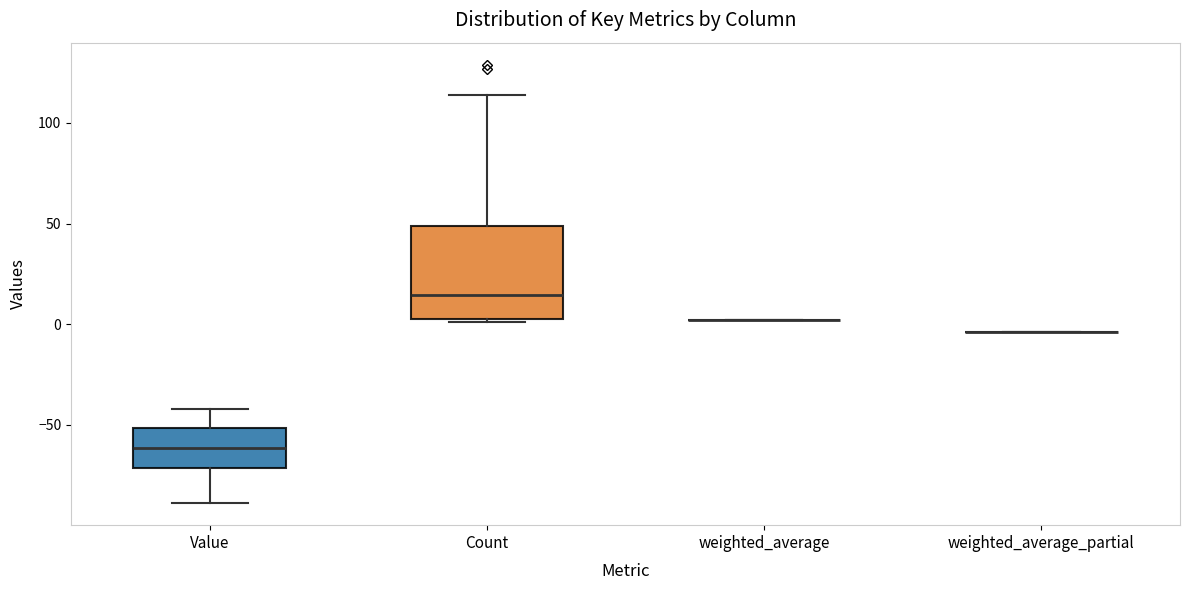

Reading left to right, read every box against the y-axis: the position of its median line, the range the box covers, and the ends of its whiskers. The values are not printed on the chart, so give them approximately, as read against the axis.

Value: median -60, box -70 to -50, whiskers -90 to -40
Count: median 15, box 5 to 50, whiskers 0 to 115
weighted_average: box collapsed to a line at 0, whiskers 0 to 0
weighted_average_partial: box collapsed to a line at -5, whiskers -5 to -5